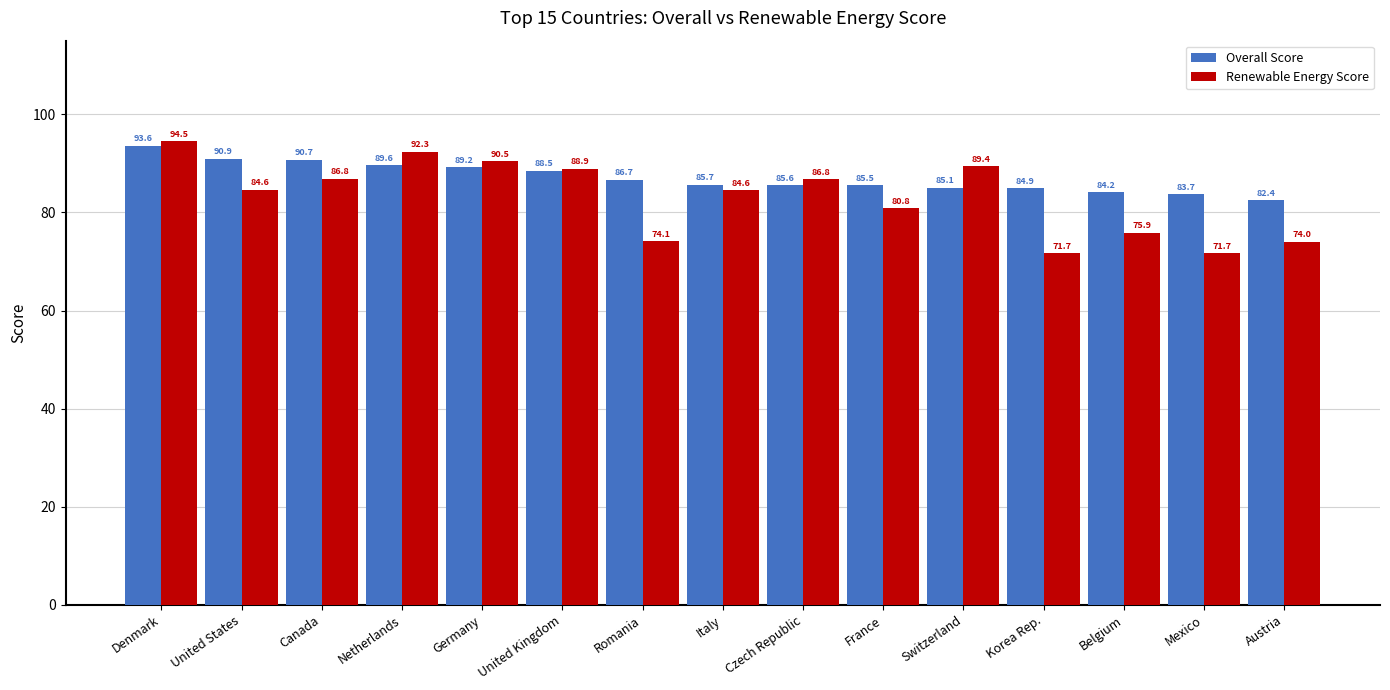

At which label does Renewable Energy Score reach its peak?

Denmark